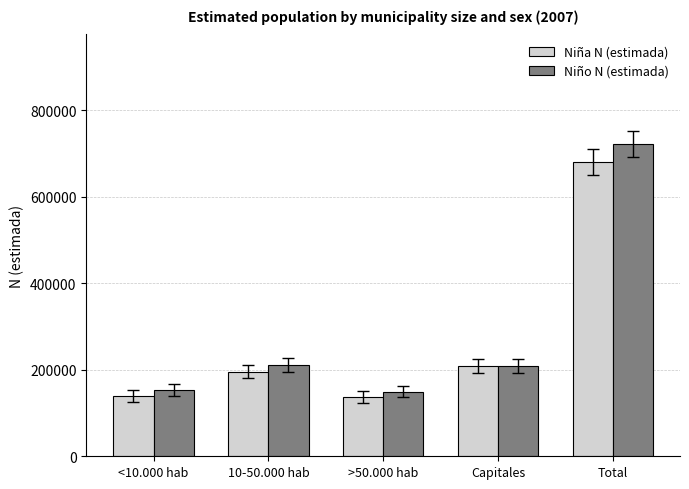

List the series in order of their peak value, lowest first.

Niña N (estimada), Niño N (estimada)